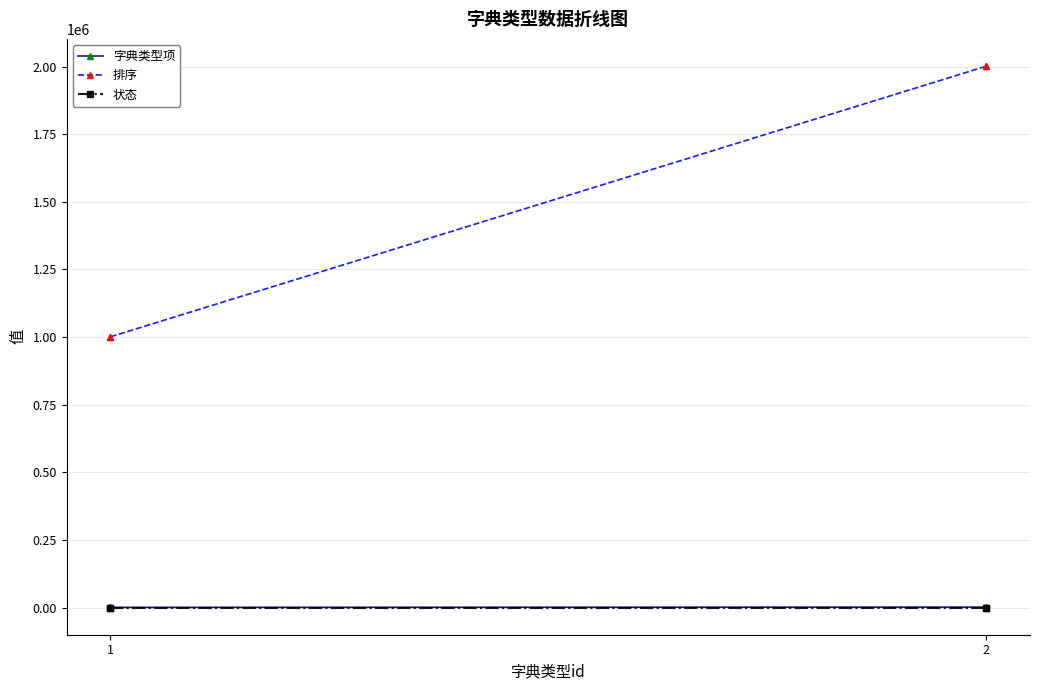

Does the chart display data point markers on the line(s)?

Yes